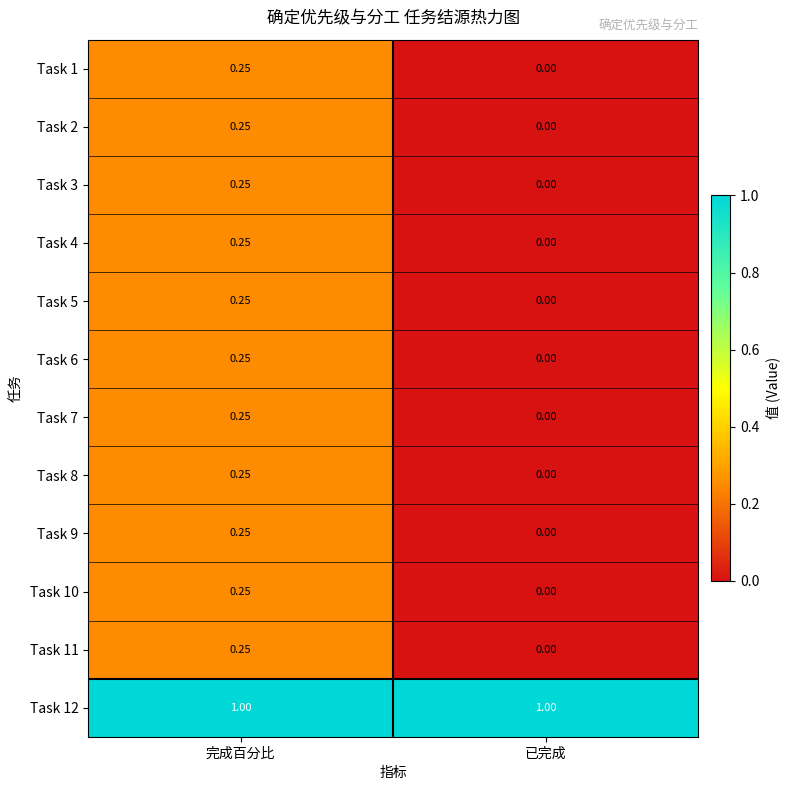

Which category has the lowest value in the Task 4 series?

已完成